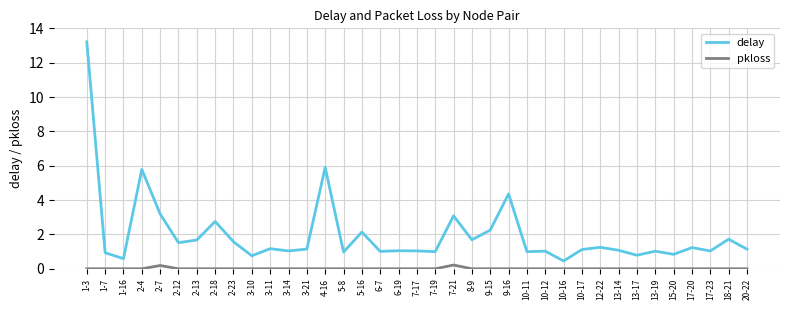

At which category is the sum across all series the highest?

1-3